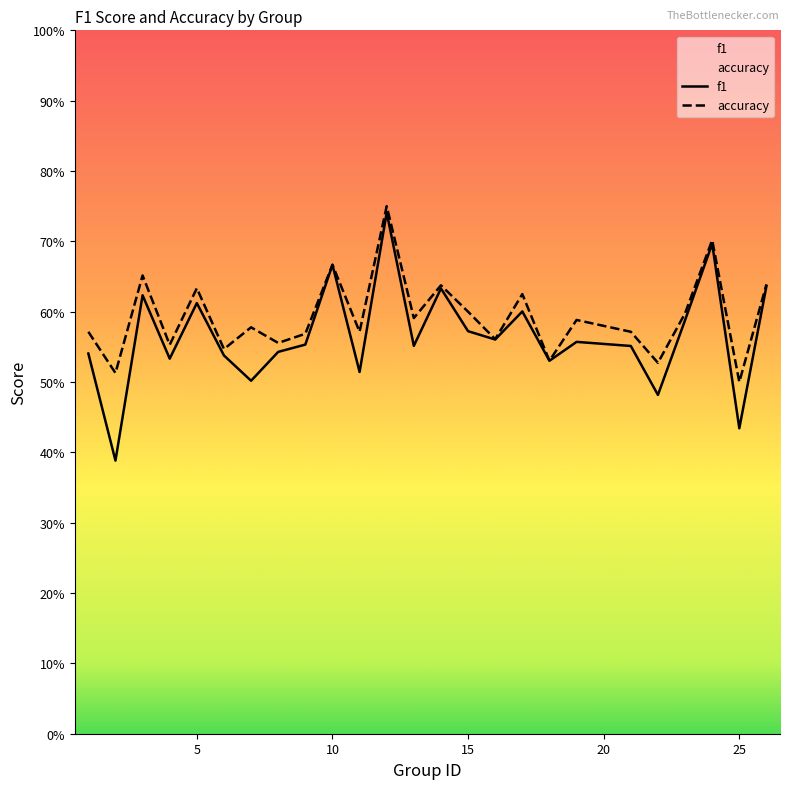

In accuracy, how many points are higher than both neighbors (excluding endpoints)?

9